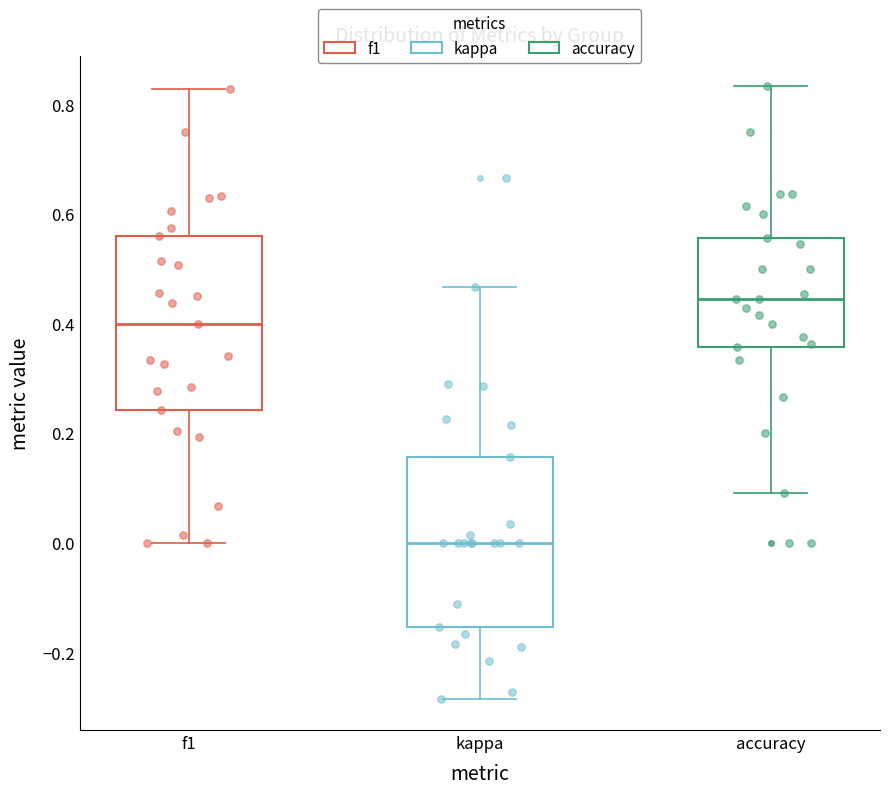

Reading left to right, read every box against the y-axis: the position of its median line, the range the box covers, and the ends of its whiskers. The values are not printed on the chart, so give them approximately, as read against the axis.

f1: median 0.40, box 0.24 to 0.56, whiskers 0.00 to 0.82
kappa: median 0.00, box -0.16 to 0.16, whiskers -0.28 to 0.46
accuracy: median 0.44, box 0.36 to 0.56, whiskers 0.10 to 0.84